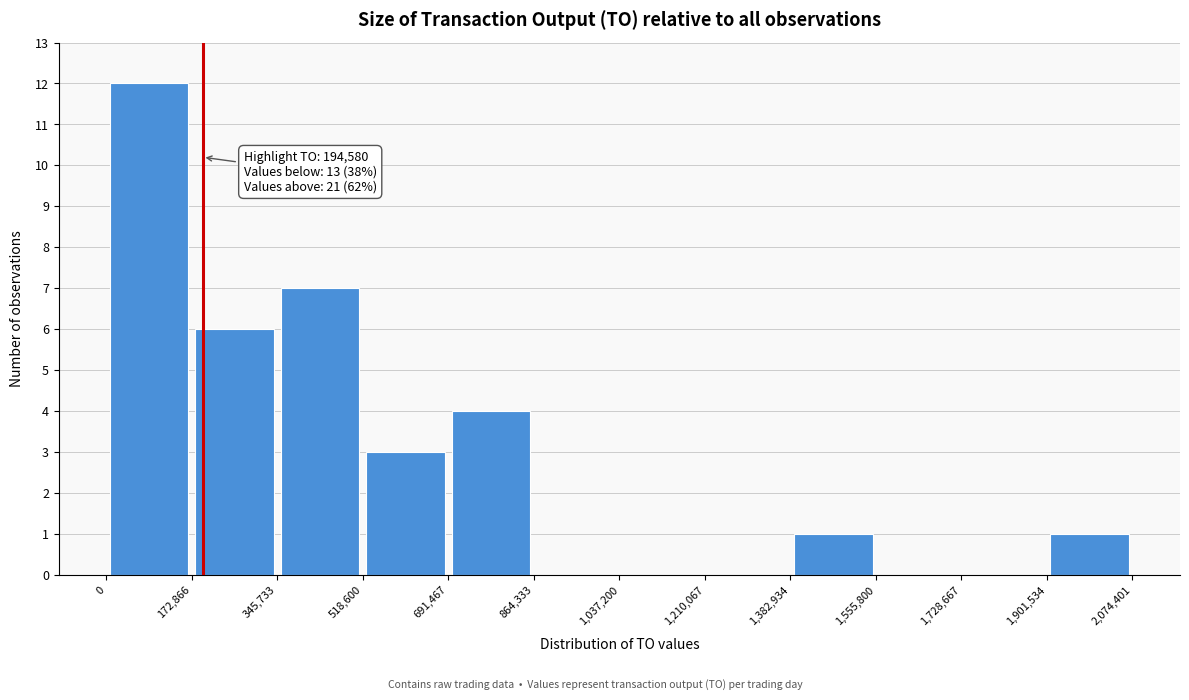

Over which range of the x-axis is the bar tallest?

0 to 172,866